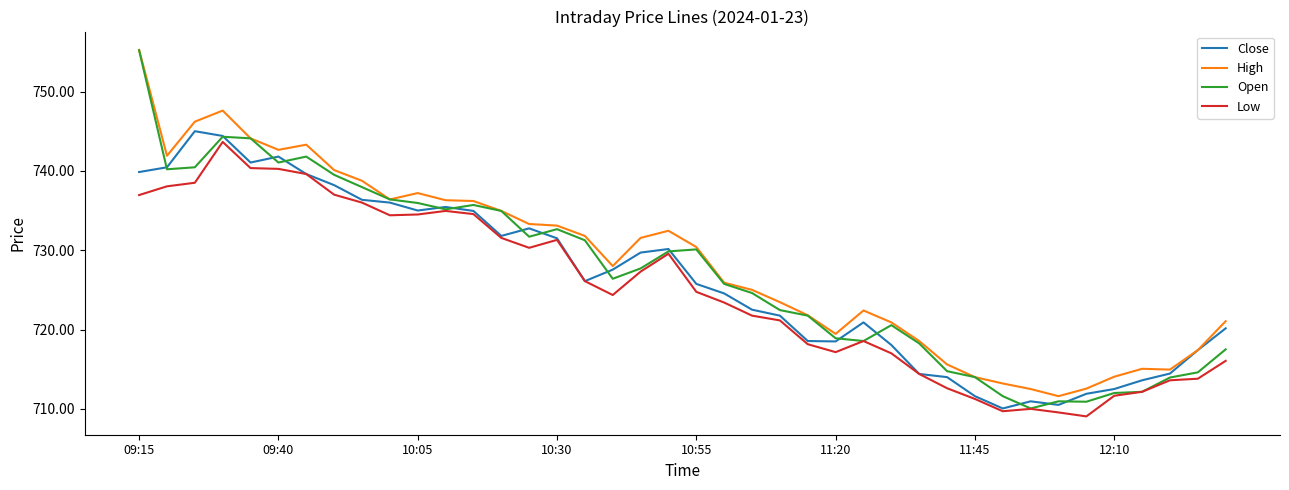

True or false: Low and High intersect in this chart.

False